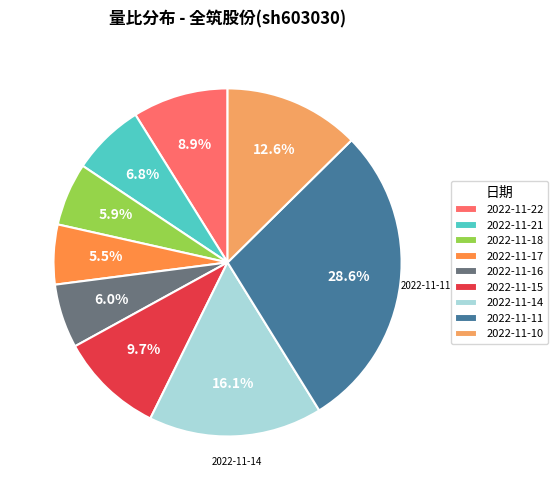

Which slice is the largest?

2022-11-11